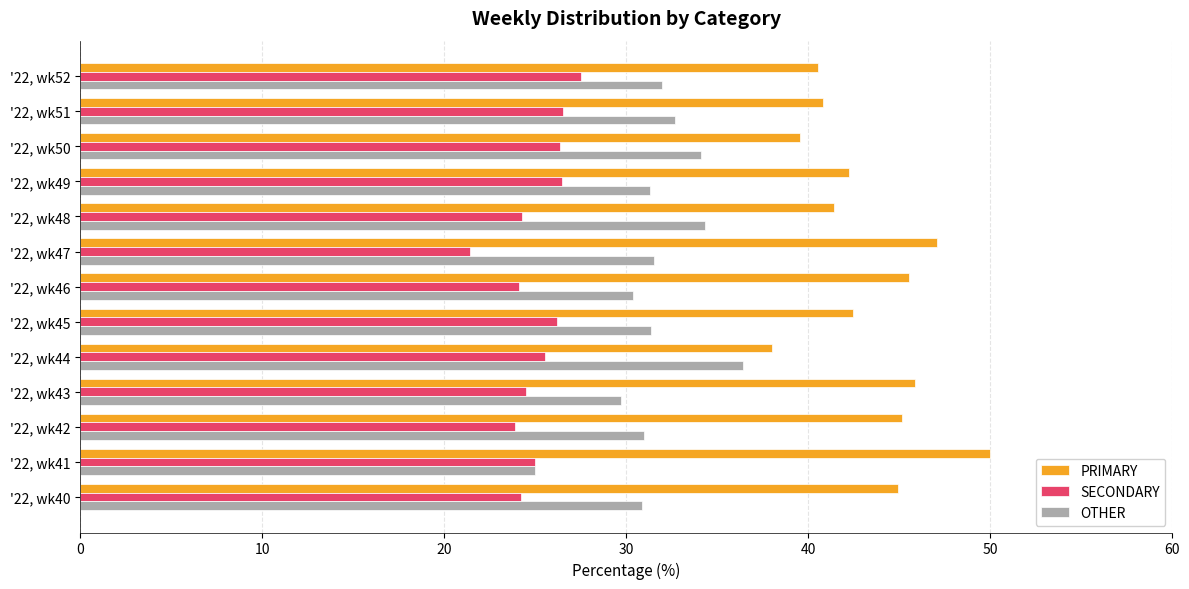

What is the spread (max minus min) of values at '22, wk43?

21.4